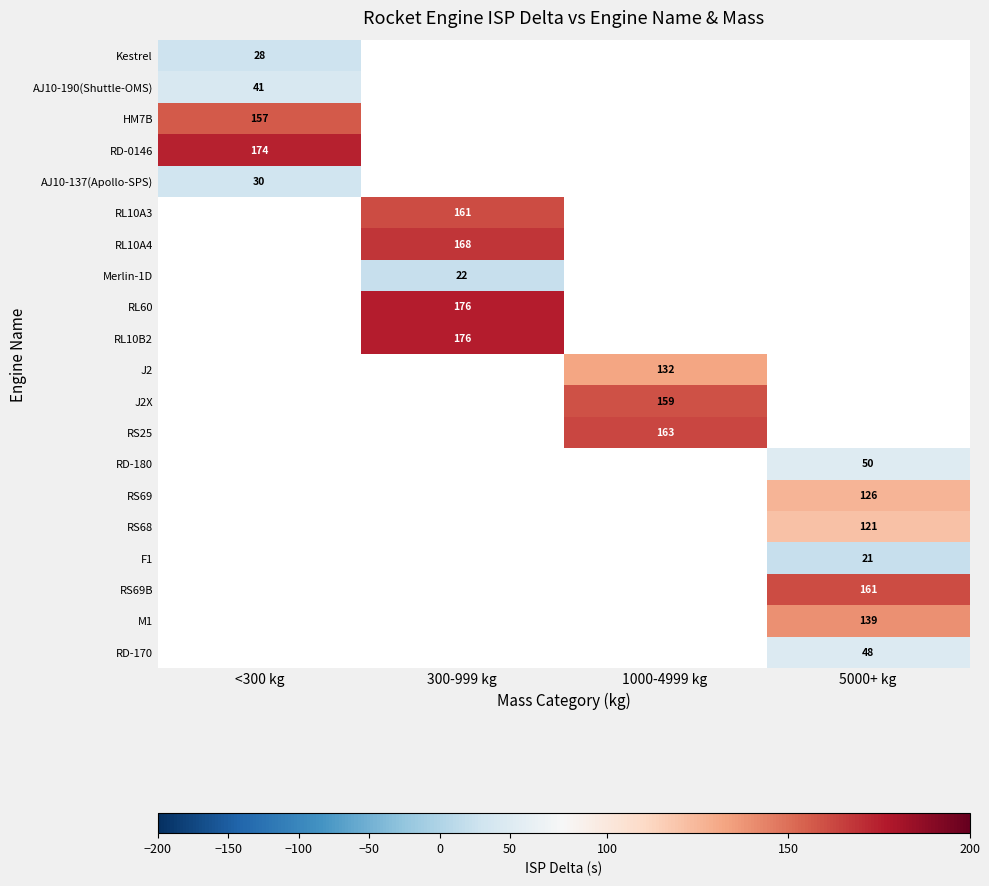

Is it true that RS68 equals 121 at 5000+ kg?

True